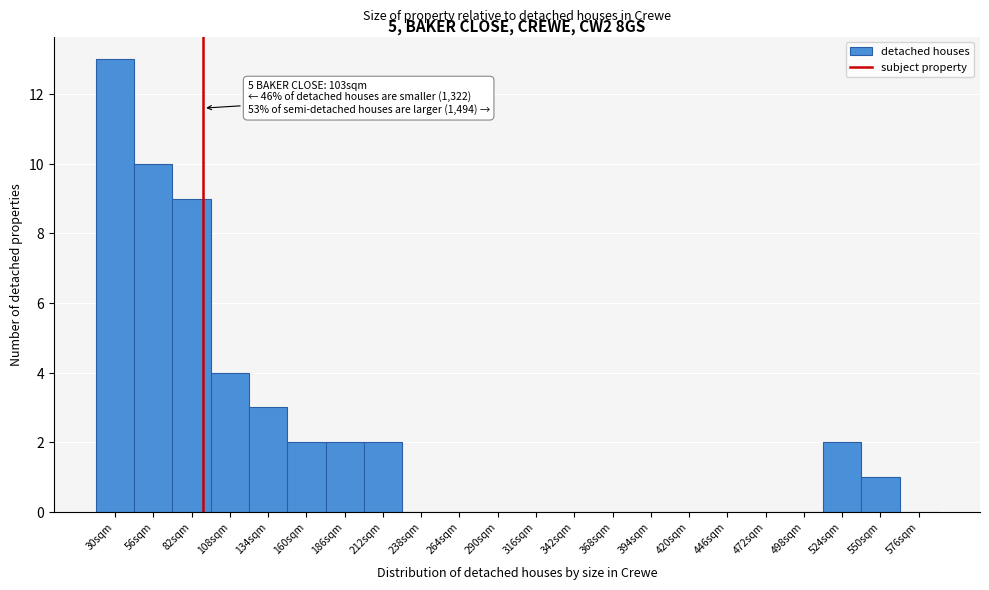

Reading left to right, extract all data points from this chart.

30sqm=13	56sqm=10	82sqm=9	108sqm=4	134sqm=3	160sqm=2	186sqm=2	212sqm=2	238sqm=0	264sqm=0	290sqm=0	316sqm=0	342sqm=0	368sqm=0	394sqm=0	420sqm=0	446sqm=0	472sqm=0	498sqm=0	524sqm=2	550sqm=1	576sqm=0